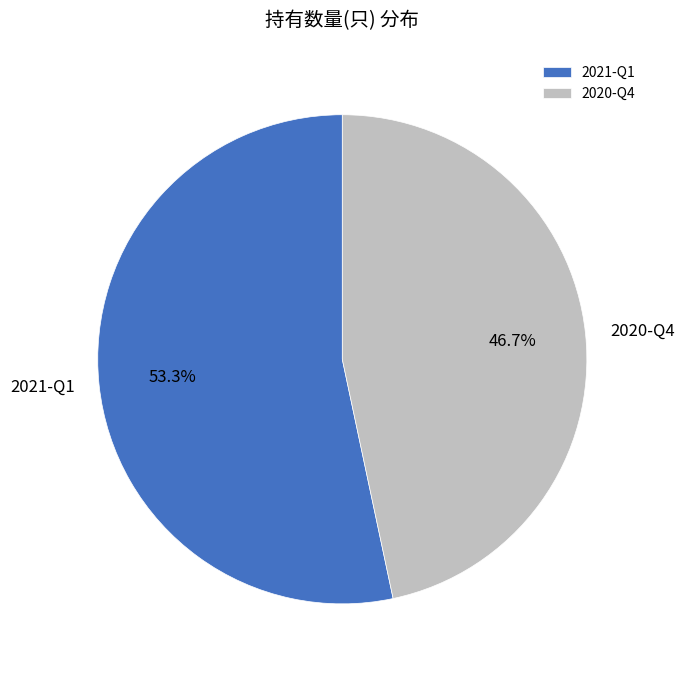

Which slice is the smallest?

2020-Q4